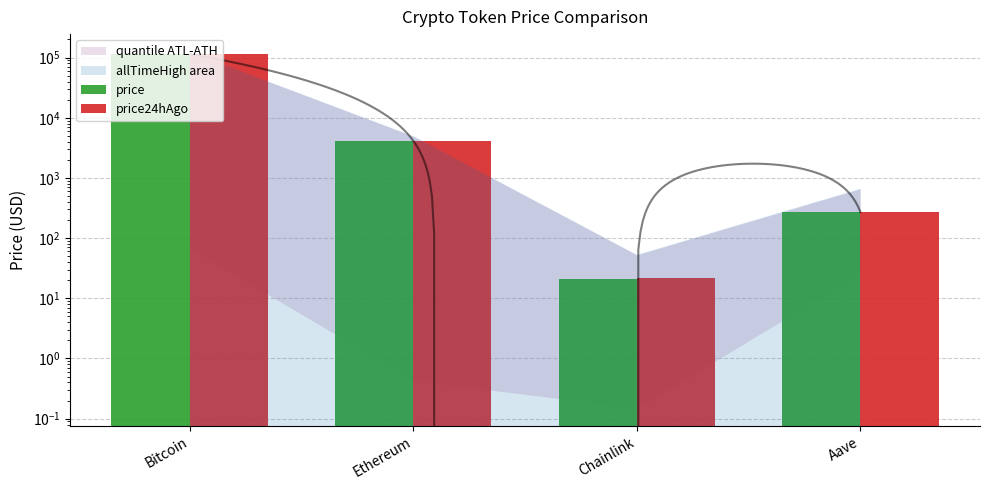

What is the greatest value displayed?

114627.0